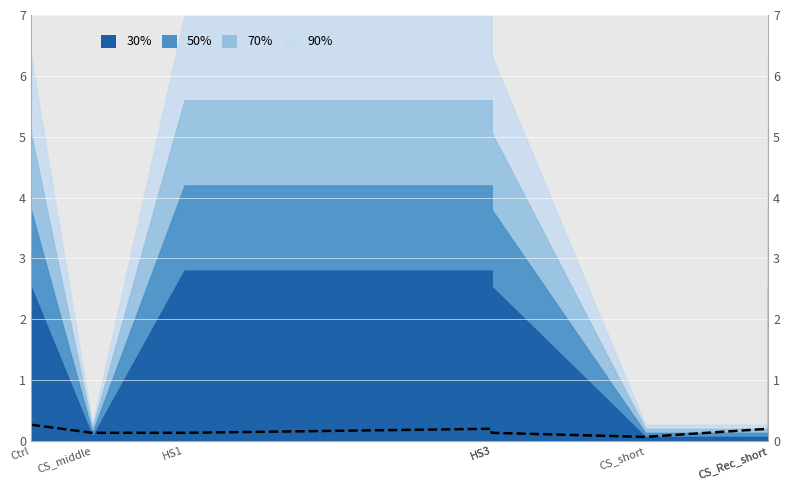

True or false: there are more than 2 points higher than both neighbors.

False